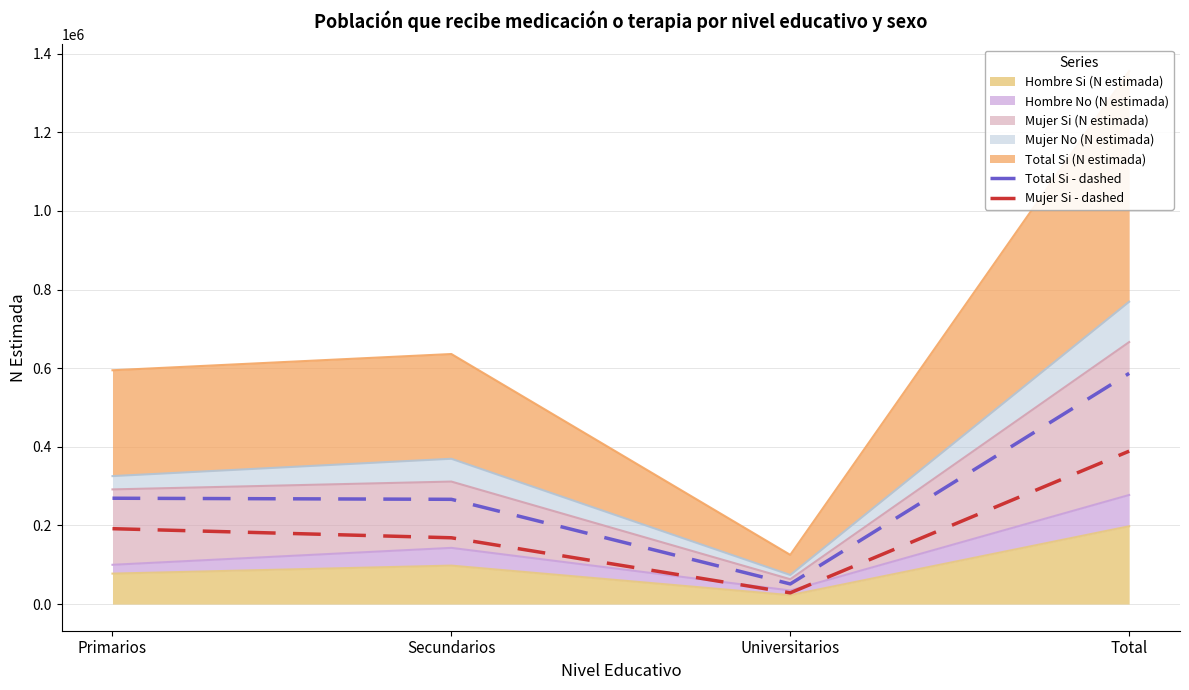

True or false: Total Si - dashed and Mujer Si - dashed cross at least once.

False